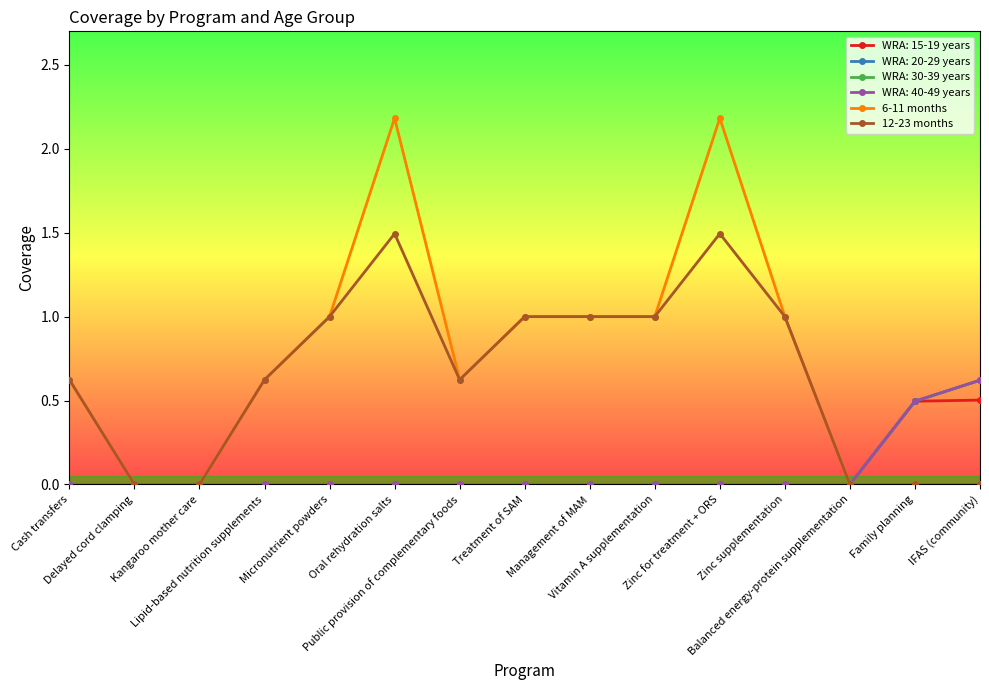

At which category does 12-23 months reach its first local peak?

Oral rehydration salts